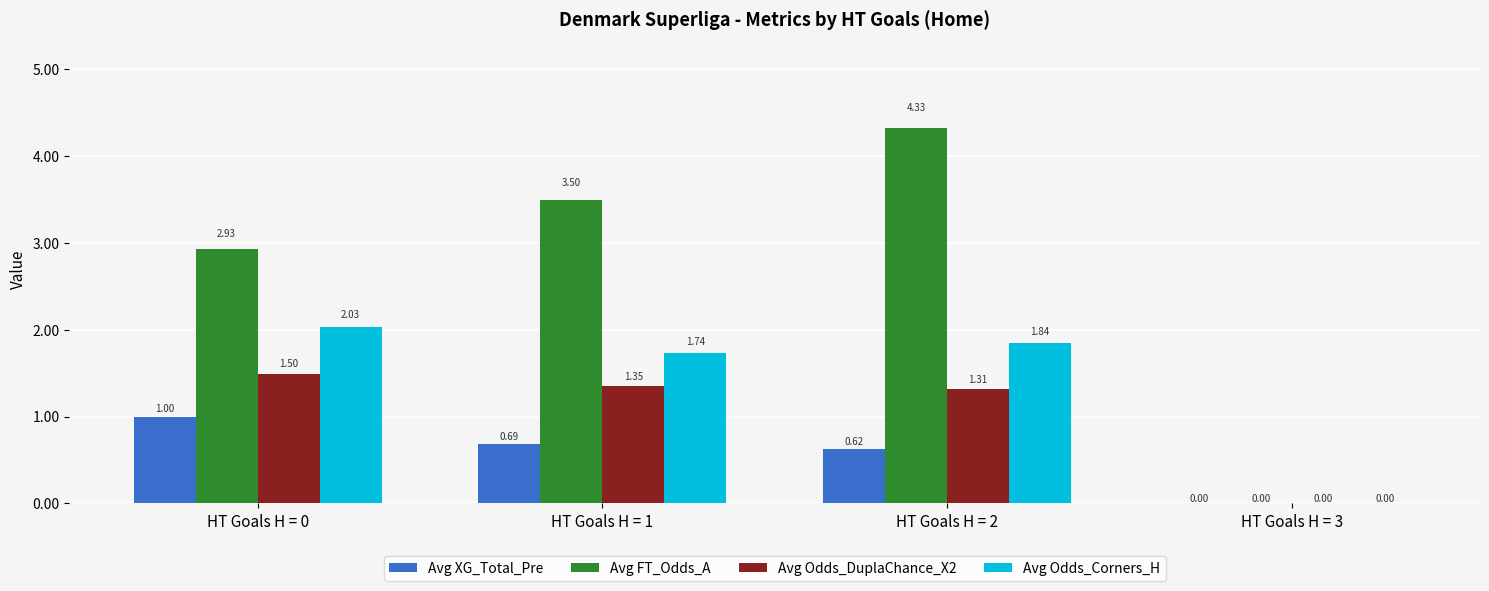

Which series has the largest total across all categories?

Avg FT_Odds_A